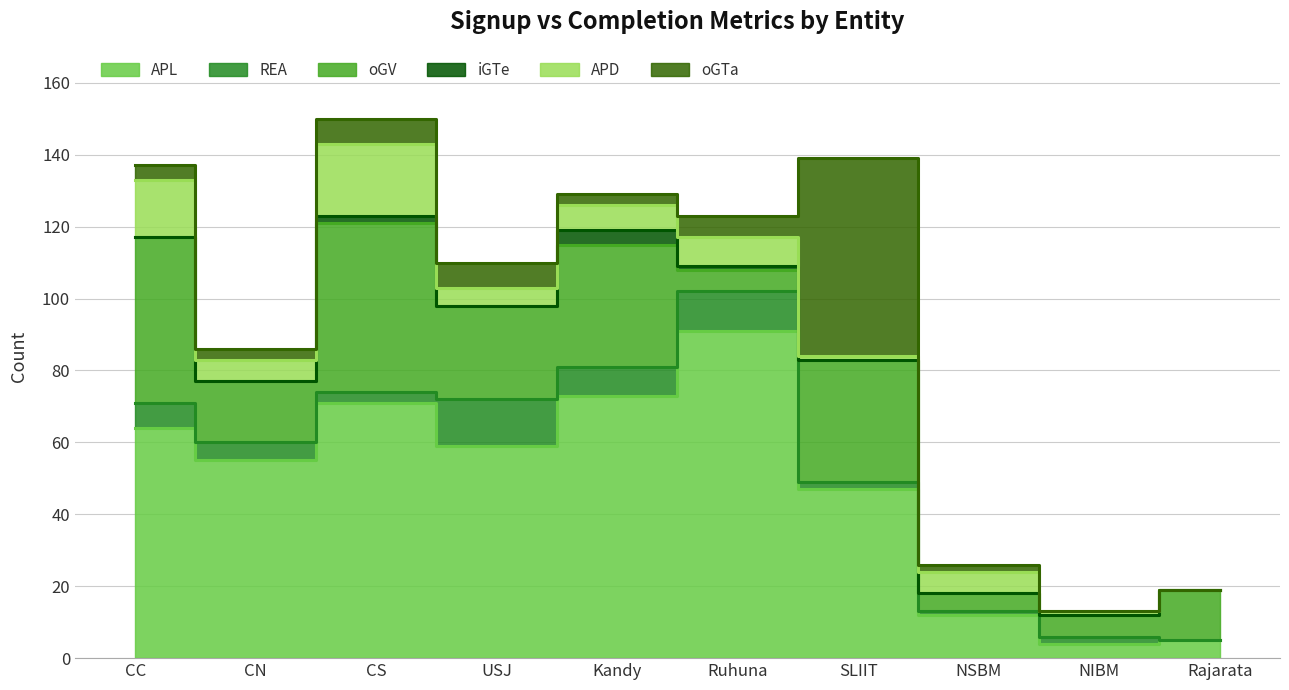

Which series has the largest total across all categories?

APL